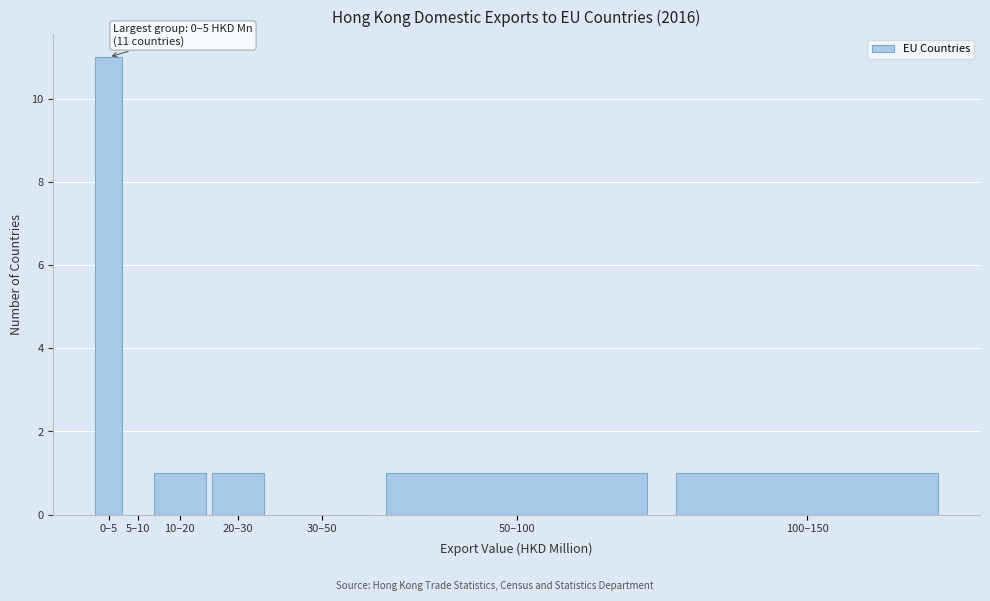

Reading left to right, extract all data points from this chart.

0–5=11	5–10=0	10–20=1	20–30=1	30–50=0	50–100=1	100–150=1